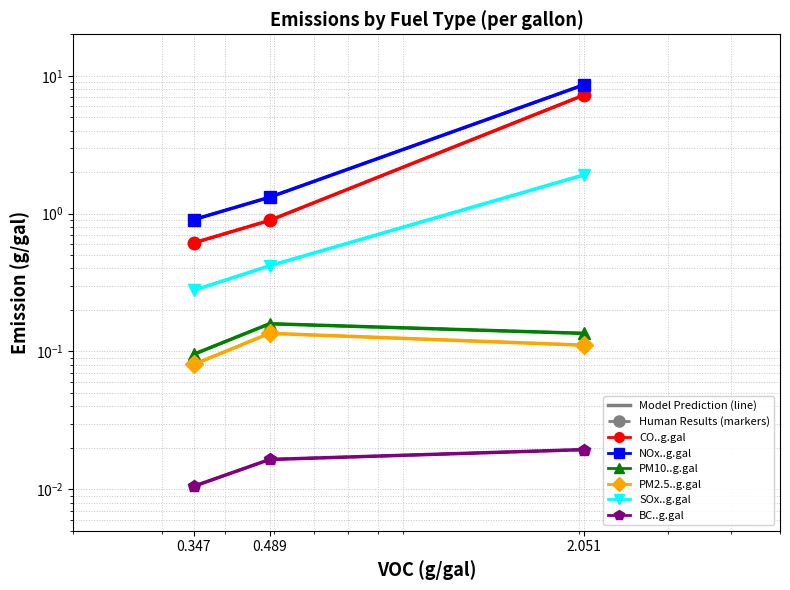

Reading left to right, list all the values displayed in this chart.

CO..g.gal: 0.6	0.9	7.3
NOx..g.gal: 0.9	1.3	8.6
PM10..g.gal: 0.1	0.2	0.1
PM2.5..g.gal: 0.1	0.1	0.1
SOx..g.gal: 0.3	0.4	1.9
BC..g.gal: 0.0	0.0	0.0